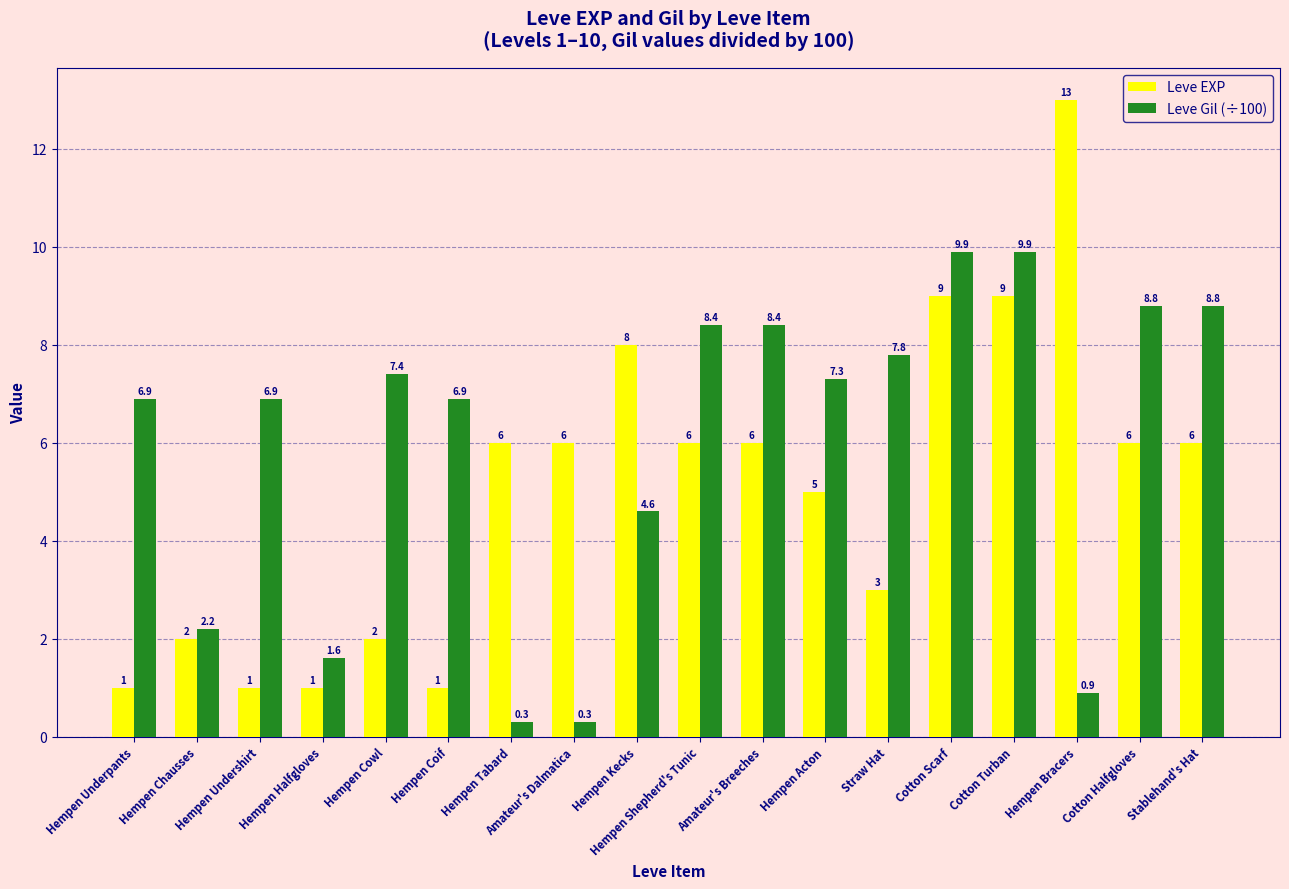

At which label is Leve Gil (÷100) closest to 5?

Hempen Kecks